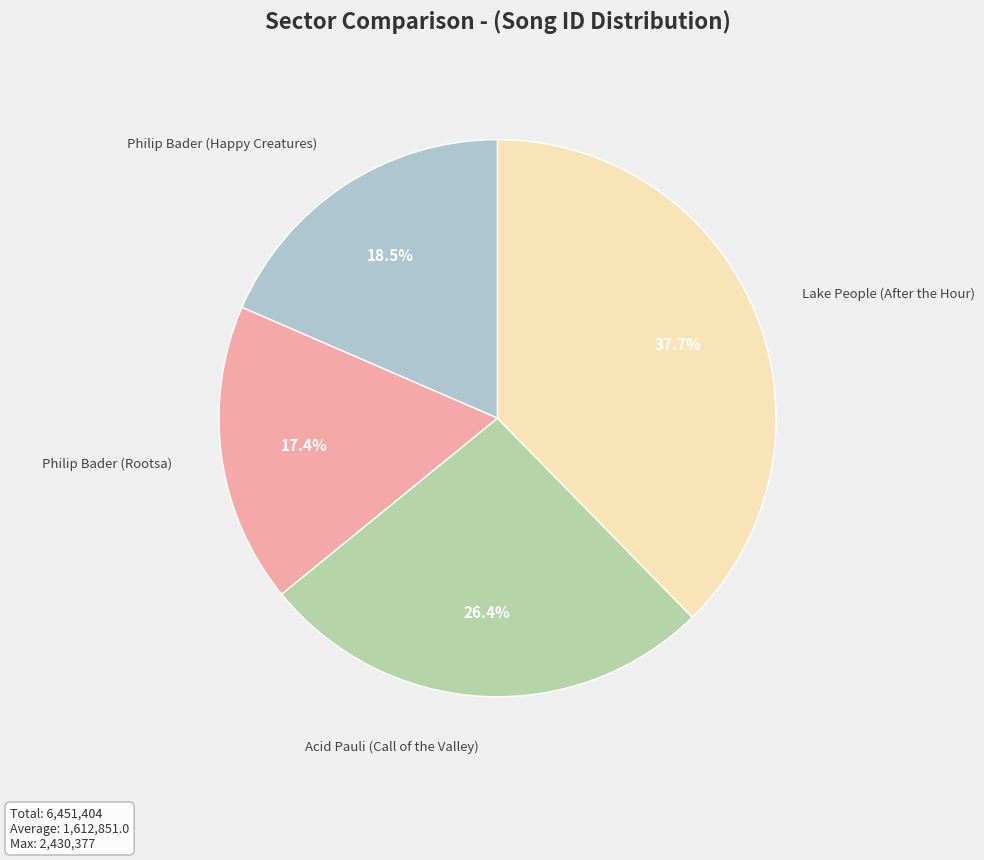

Is there a majority slice in this chart?

No